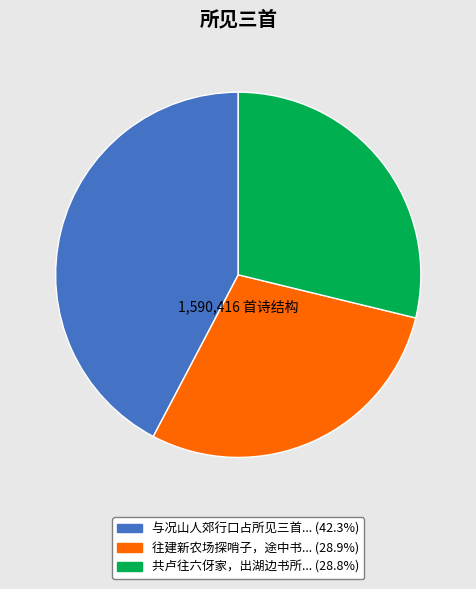

Is there any slice that represents more than half of the pie?

No